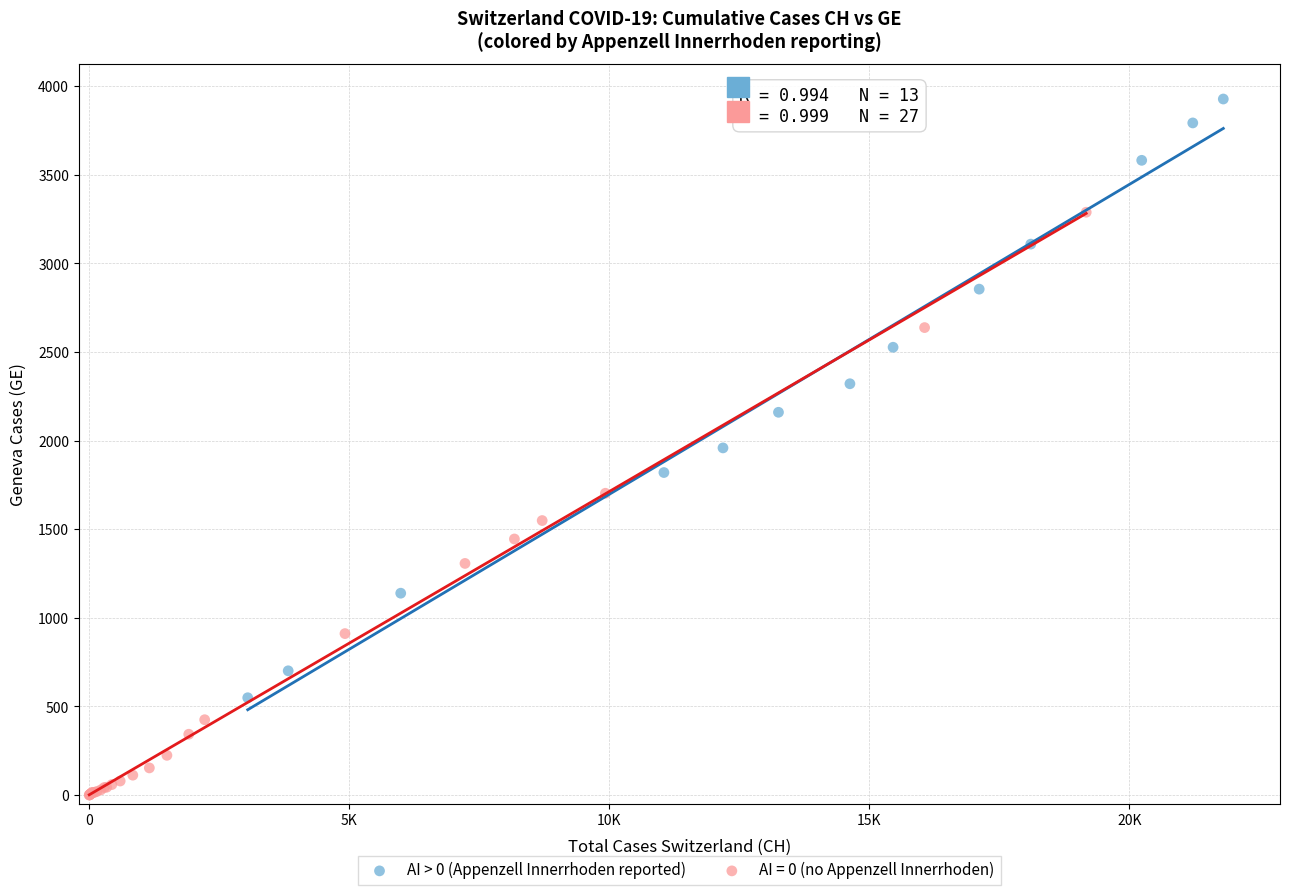

Which series reaches the maximum Y coordinate?

AI > 0 (Appenzell Innerrhoden reported)